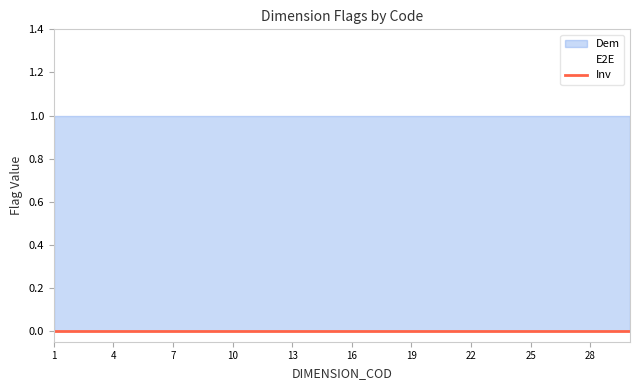

Is it true that Inv equals 0 at 19?

True